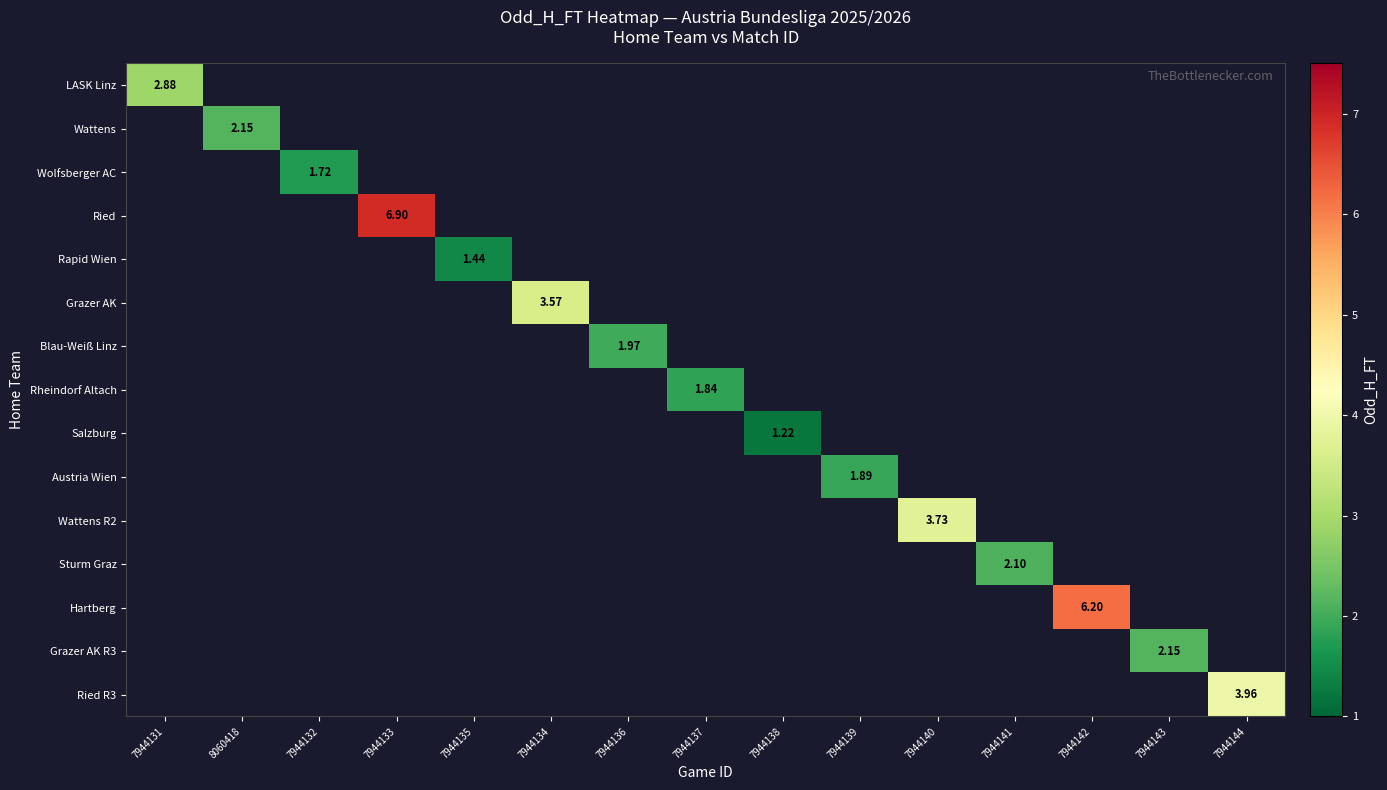

What is the smallest value displayed?

1.2